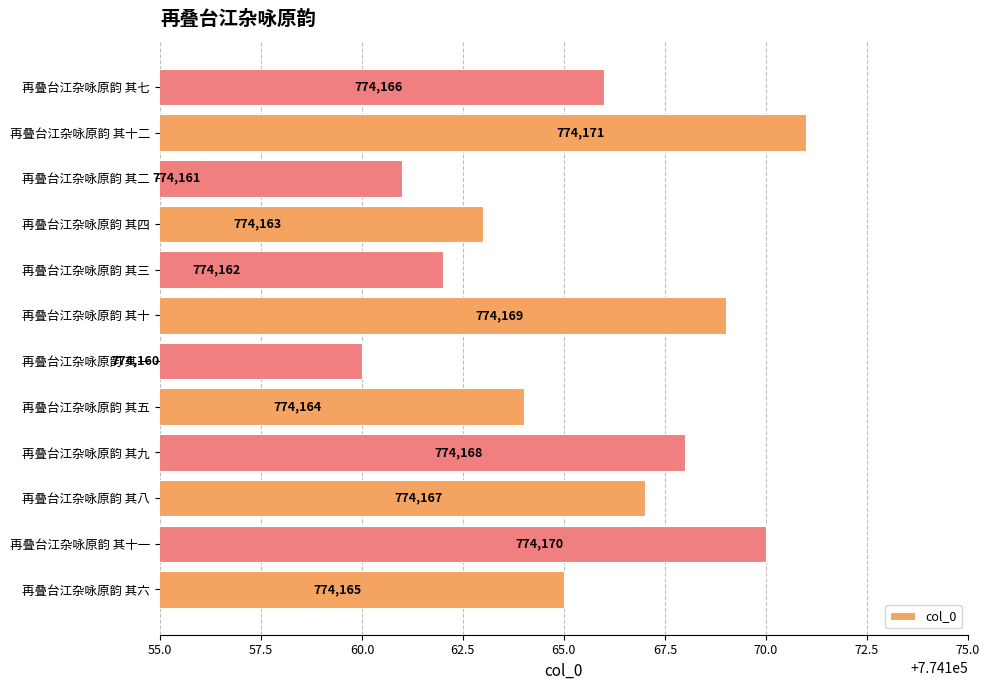

At which category does the chart reach its peak across all series?

再叠台江杂咏原韵 其十二